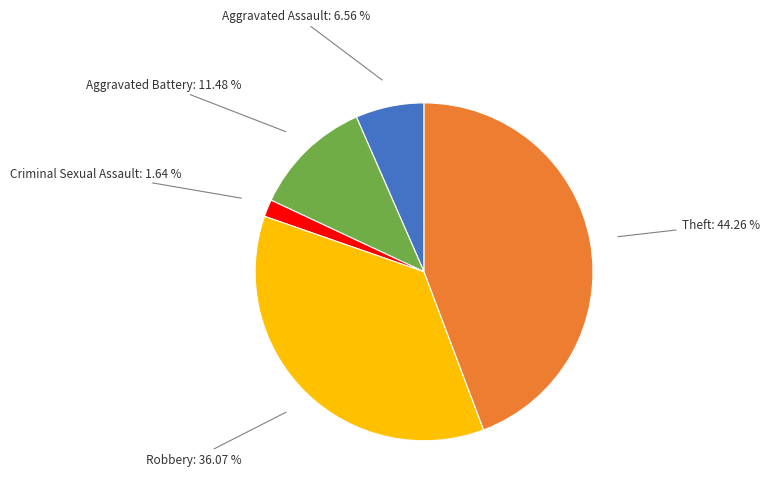

Rank the categories by value from lowest to highest.

Criminal Sexual Assault, Aggravated Assault, Aggravated Battery, Robbery, Theft